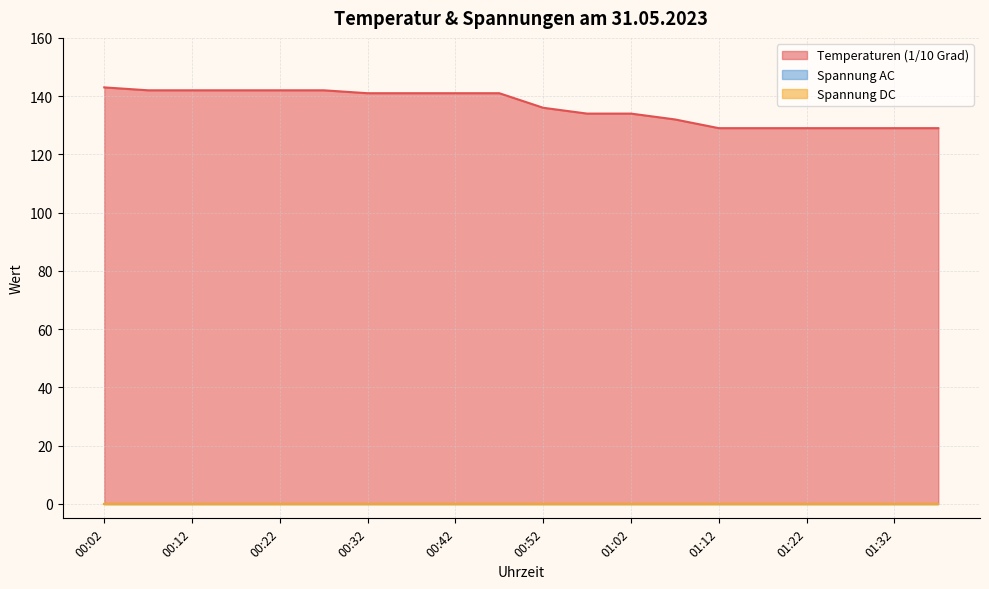

At 00:27, list the series in order from smallest to largest.

Spannung AC, Spannung DC, Temperaturen (1/10 Grad)